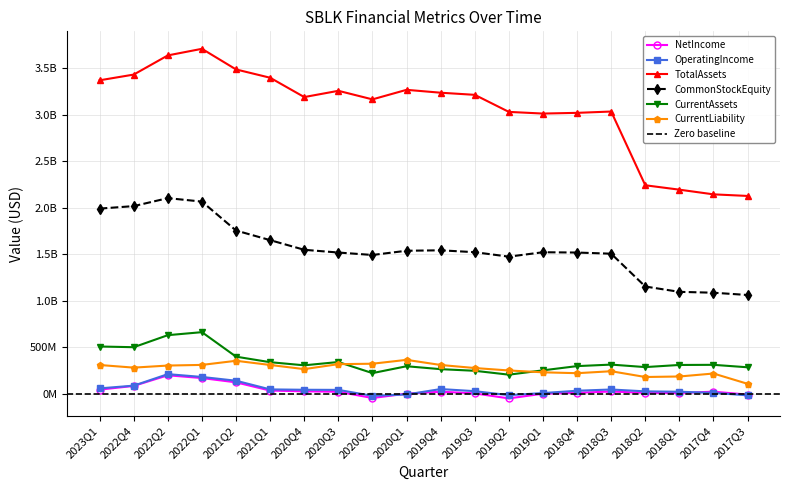

Rank the series at 2018Q4 from highest to lowest value.

TotalAssets, CommonStockEquity, CurrentAssets, CurrentLiability, OperatingIncome, NetIncome